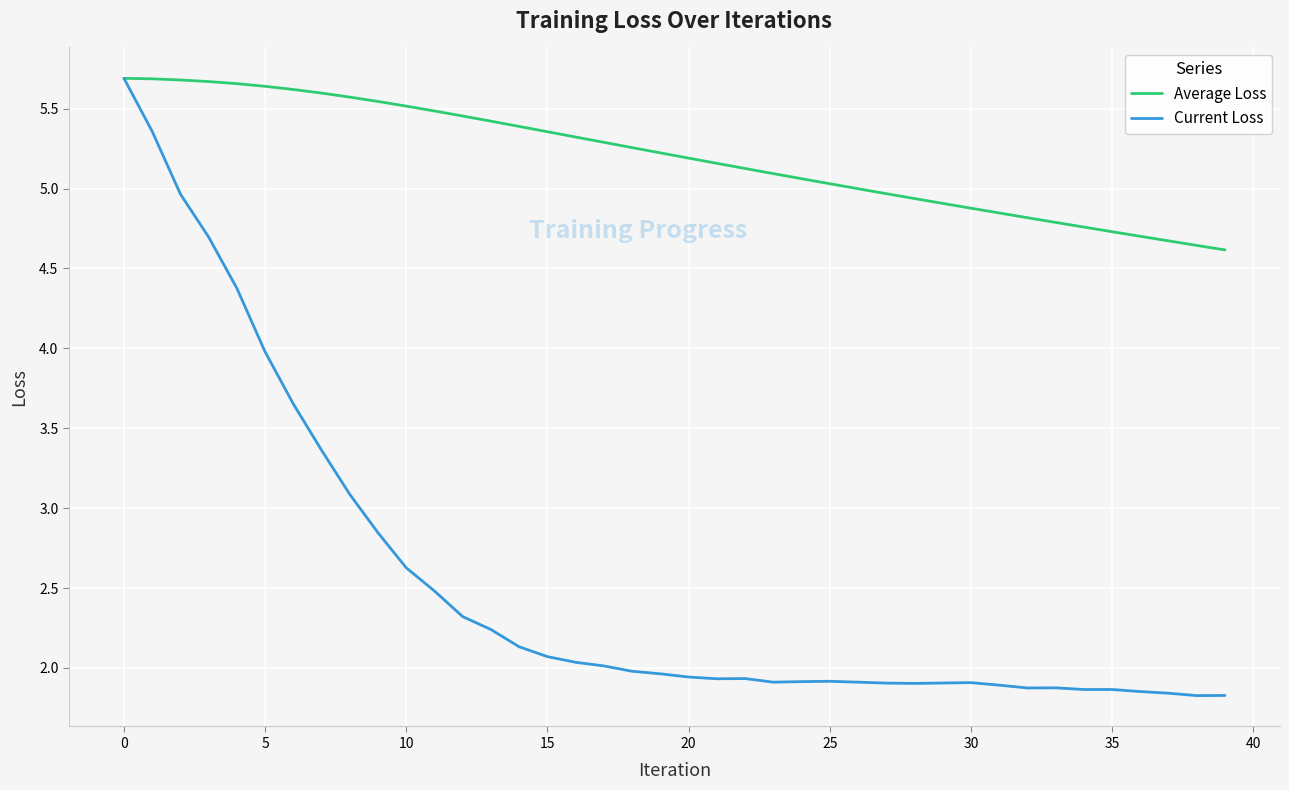

What are all the series names shown in the legend?

Average Loss, Current Loss